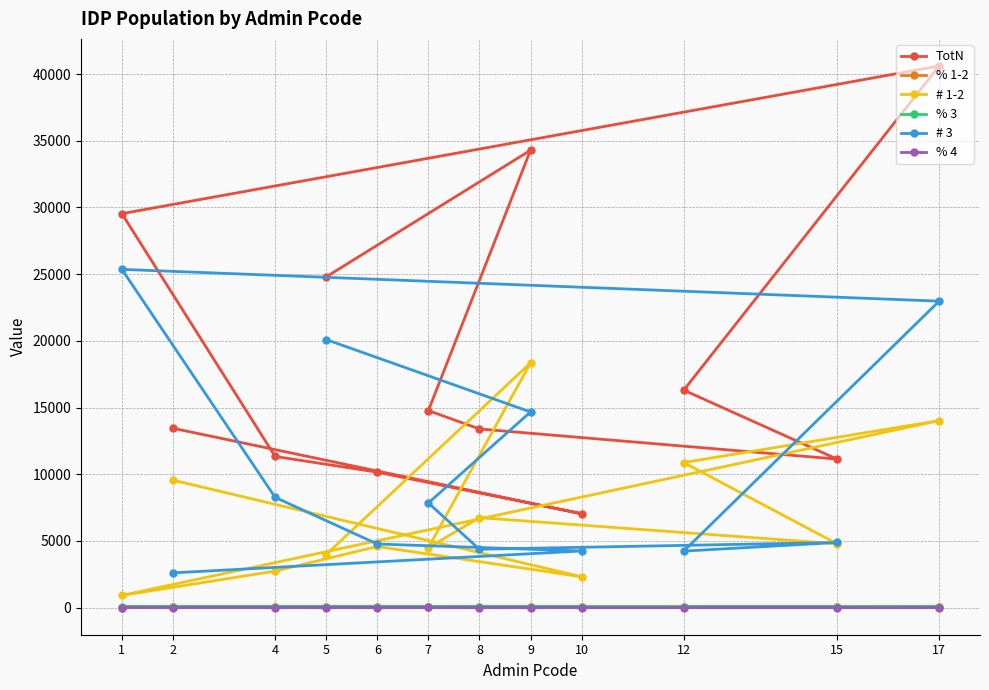

Which series changed the most between 12 and 17?

TotN